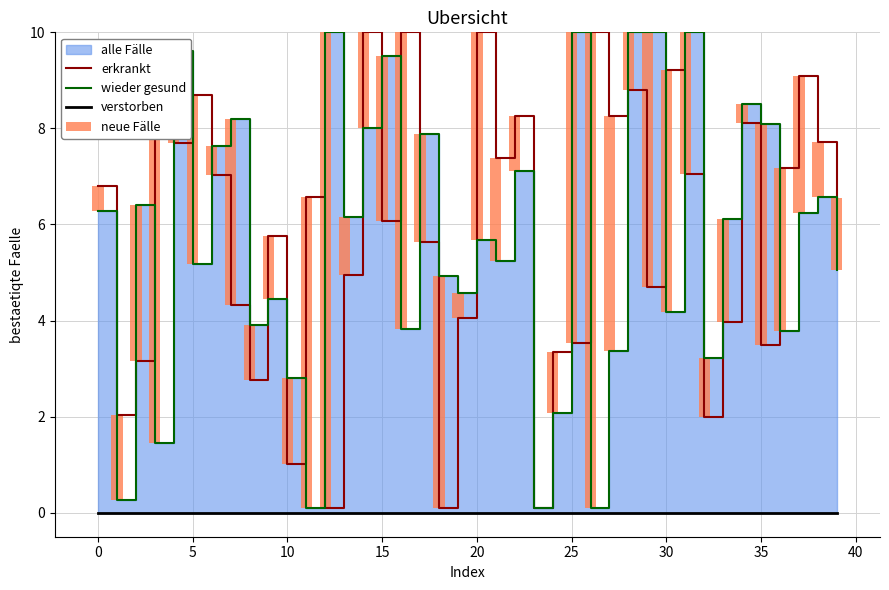

Which has a higher value, 28 or 36?

28